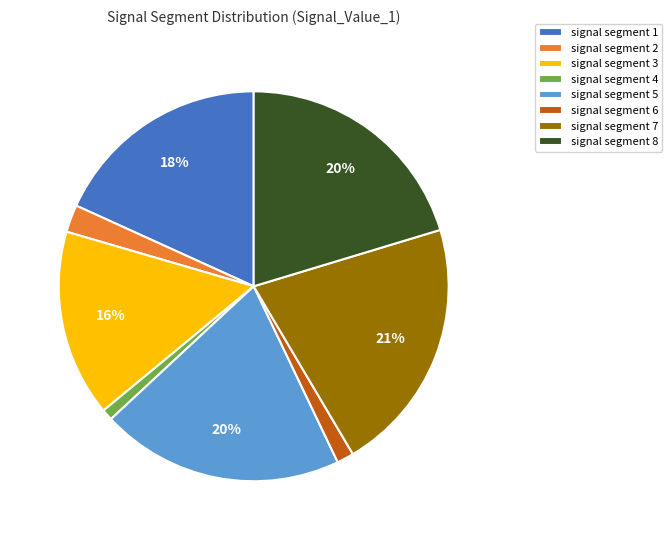

How many slices are in this pie chart?

8